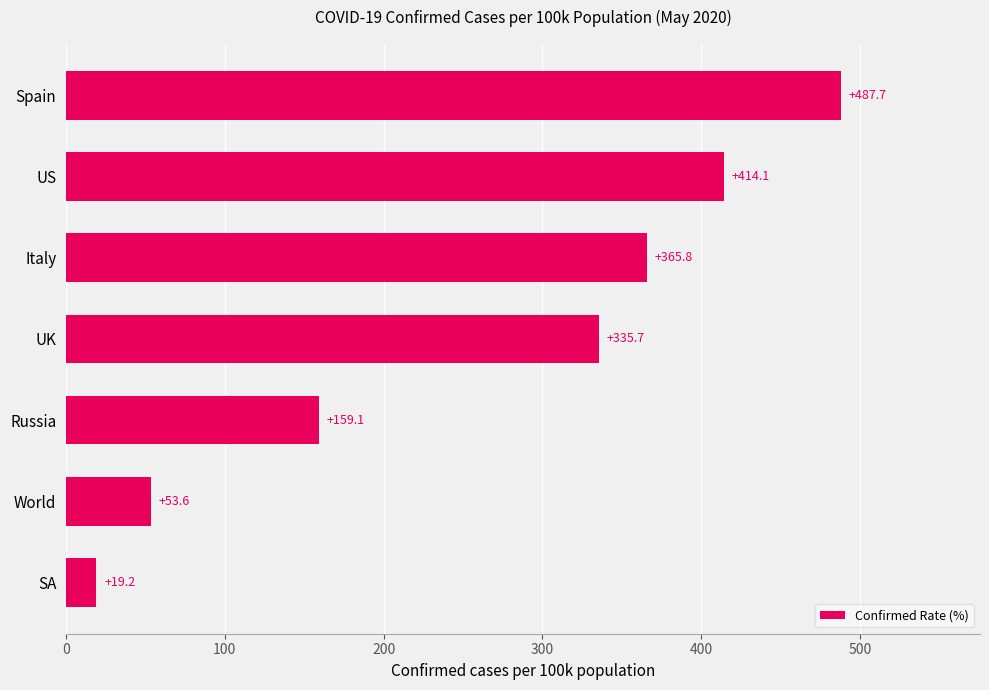

Rank the categories by value from highest to lowest.

Spain, US, Italy, UK, Russia, World, SA